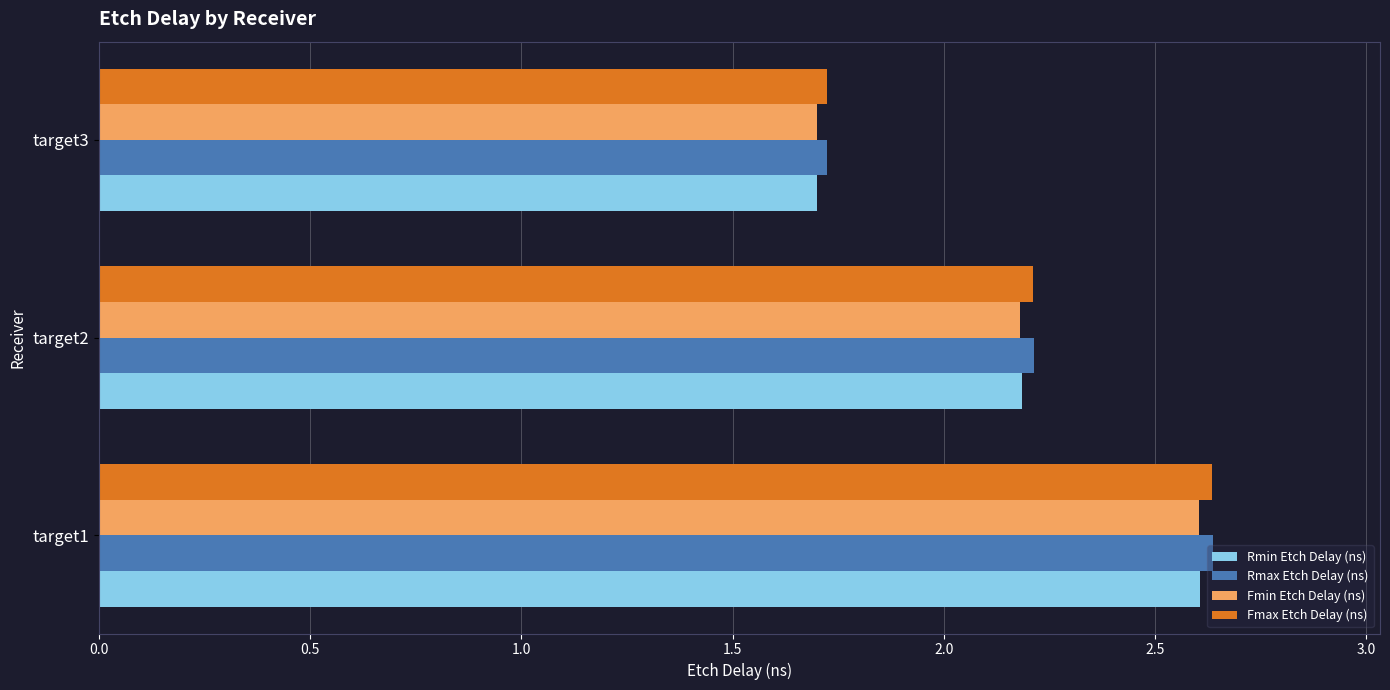

How many distinct data groups are displayed?

4